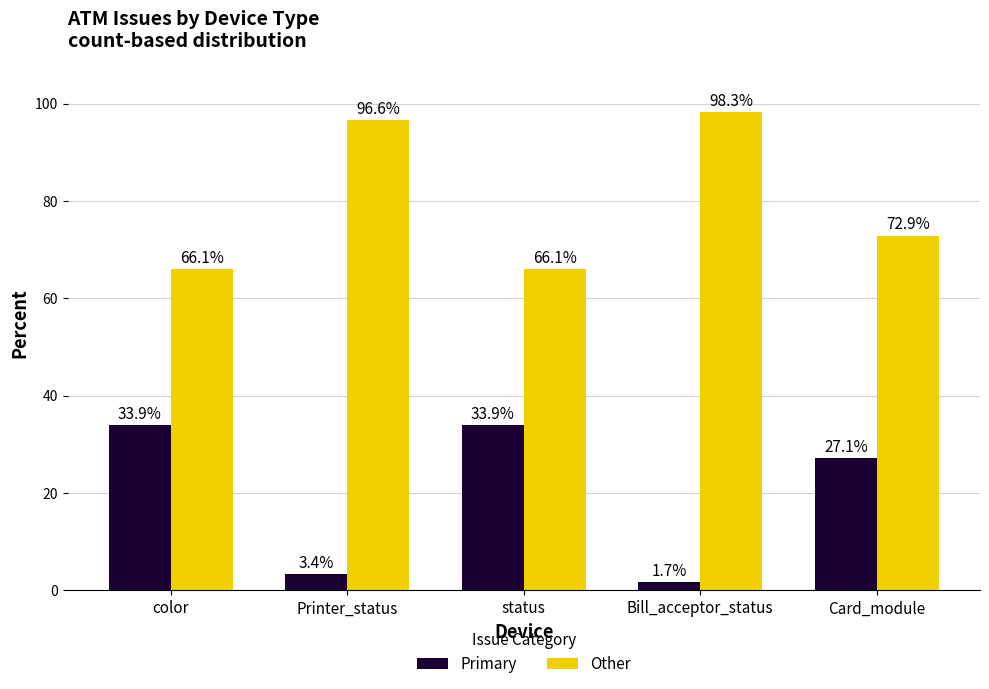

At how many categories does at least one series exceed 25?

5